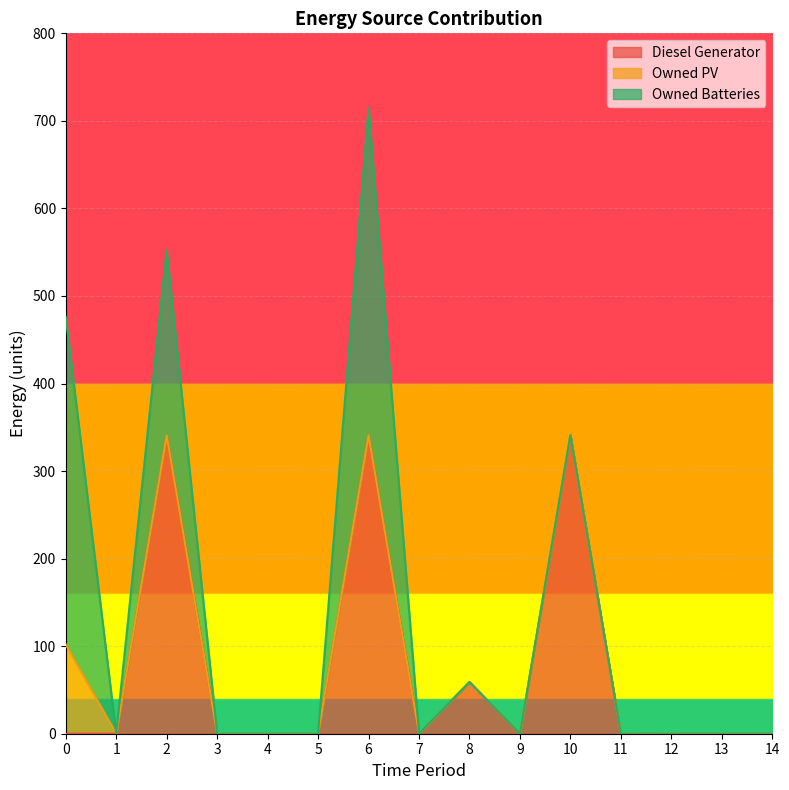

What is the maximum value for Owned PV?

102